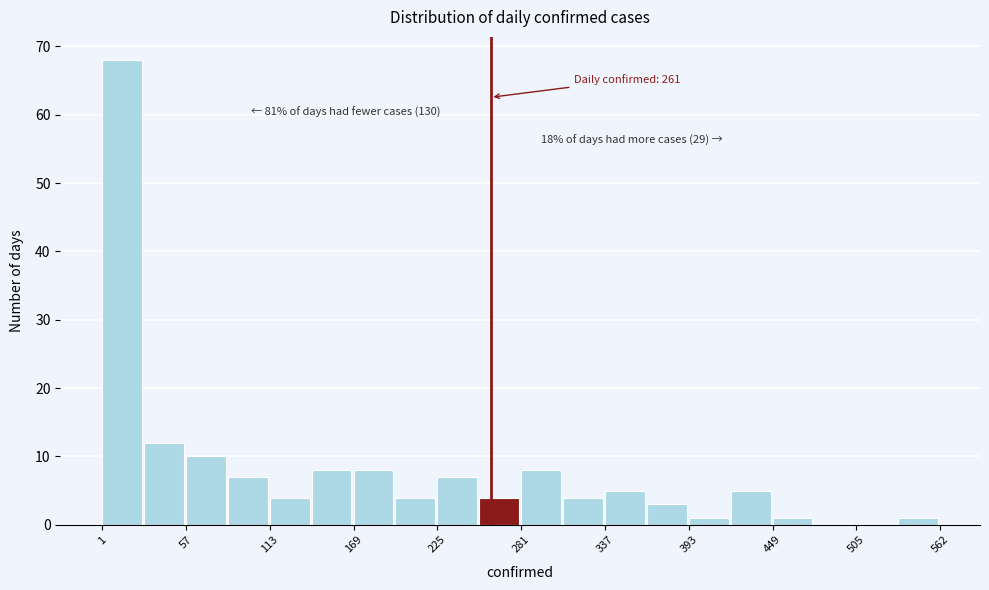

Around what value on the x-axis is the tallest bar? Give the approximate position of its centre, as read against the axis.

10